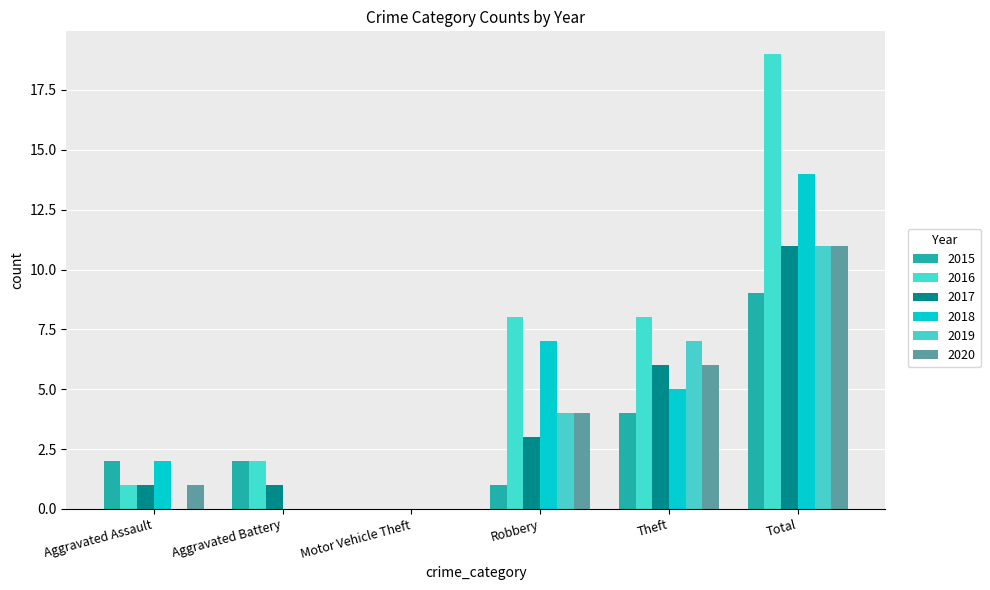

Reading right to left, transcribe all the data shown in this chart.

2015: Total=9	Theft=4	Robbery=1	Motor Vehicle Theft=0	Aggravated Battery=2	Aggravated Assault=2
2016: Total=19	Theft=8	Robbery=8	Motor Vehicle Theft=0	Aggravated Battery=2	Aggravated Assault=1
2017: Total=11	Theft=6	Robbery=3	Motor Vehicle Theft=0	Aggravated Battery=1	Aggravated Assault=1
2018: Total=14	Theft=5	Robbery=7	Motor Vehicle Theft=0	Aggravated Battery=0	Aggravated Assault=2
2019: Total=11	Theft=7	Robbery=4	Motor Vehicle Theft=0	Aggravated Battery=0	Aggravated Assault=0
2020: Total=11	Theft=6	Robbery=4	Motor Vehicle Theft=0	Aggravated Battery=0	Aggravated Assault=1